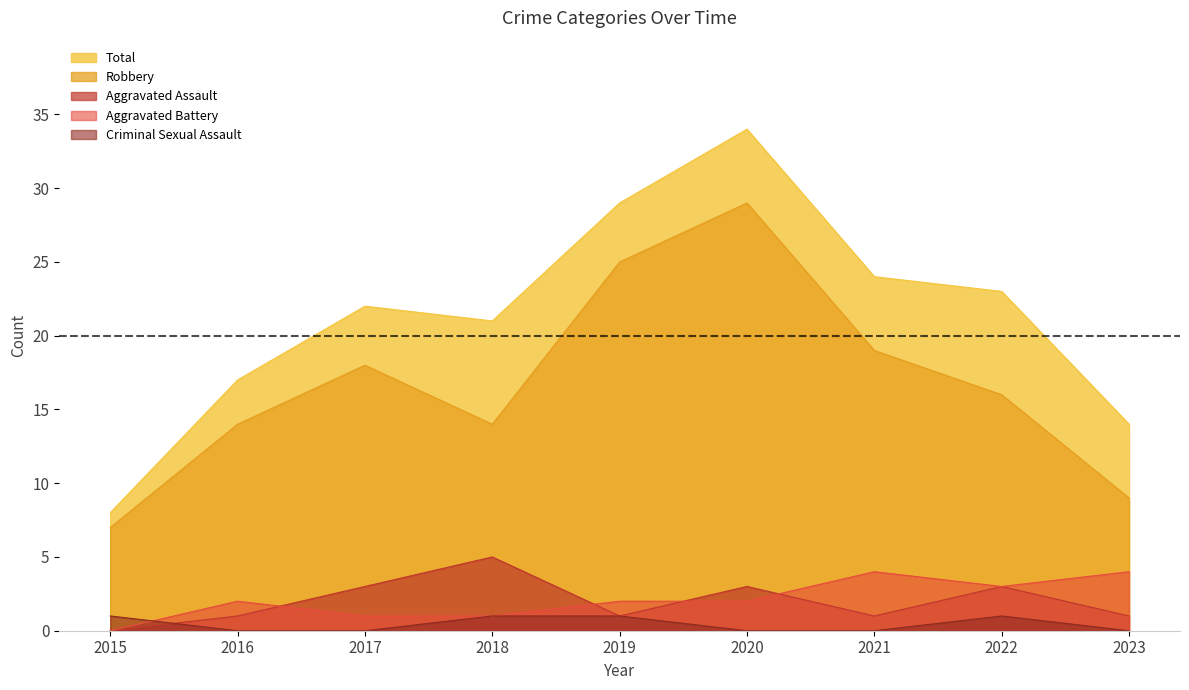

At which label is Aggravated Assault closest to 2?

2016